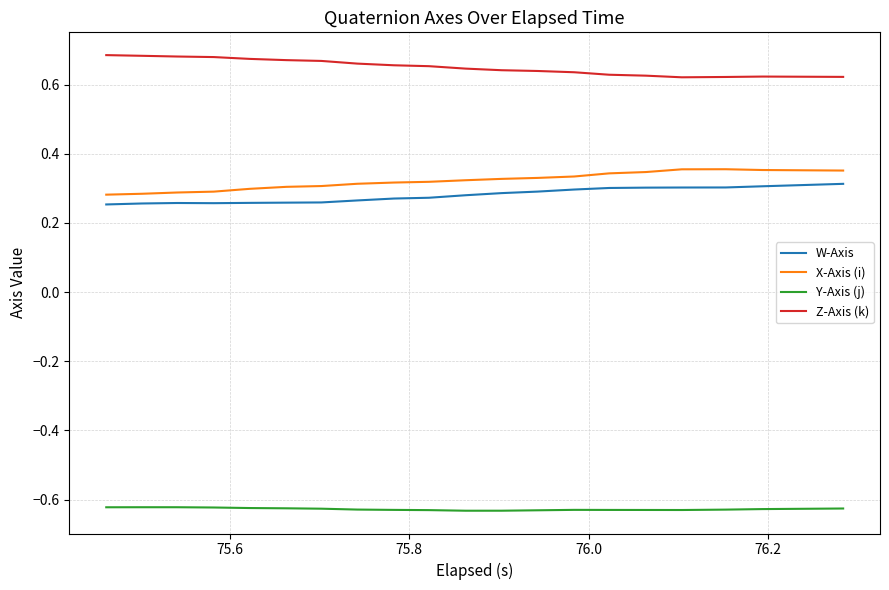

Which series has the largest total across all categories?

Z-Axis (k)